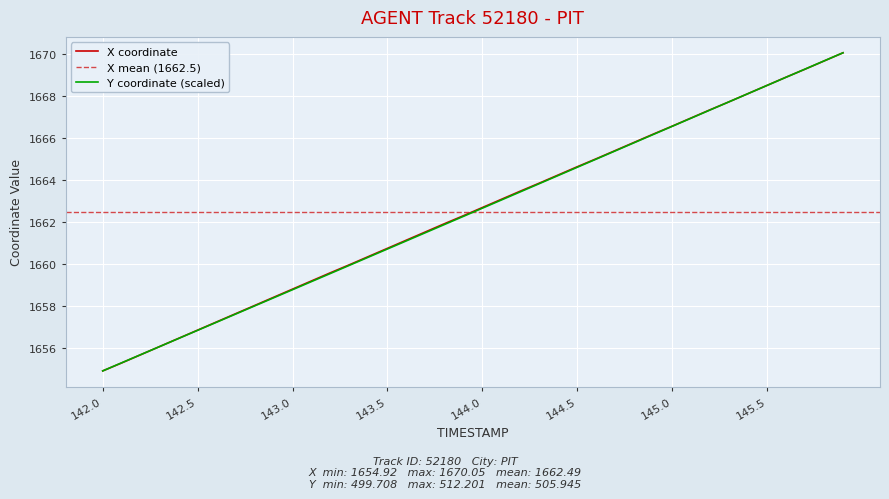

True or false: X has more than 2 interior local peaks.

False